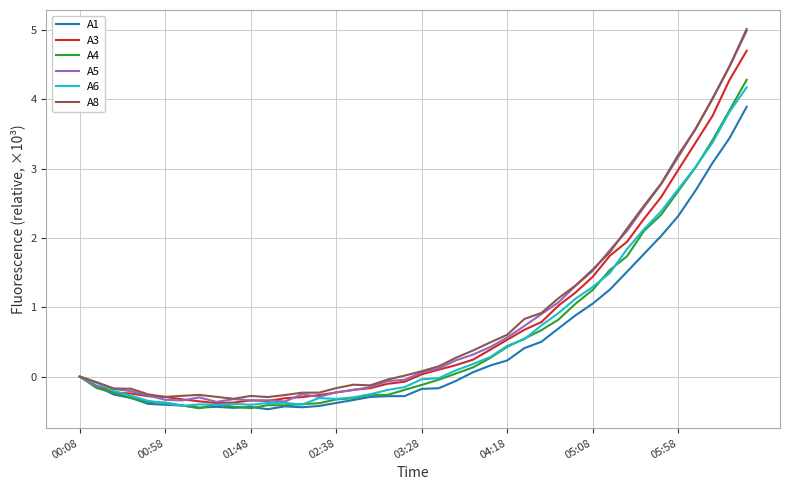

What is the lowest value of the A3 series?

-0.4